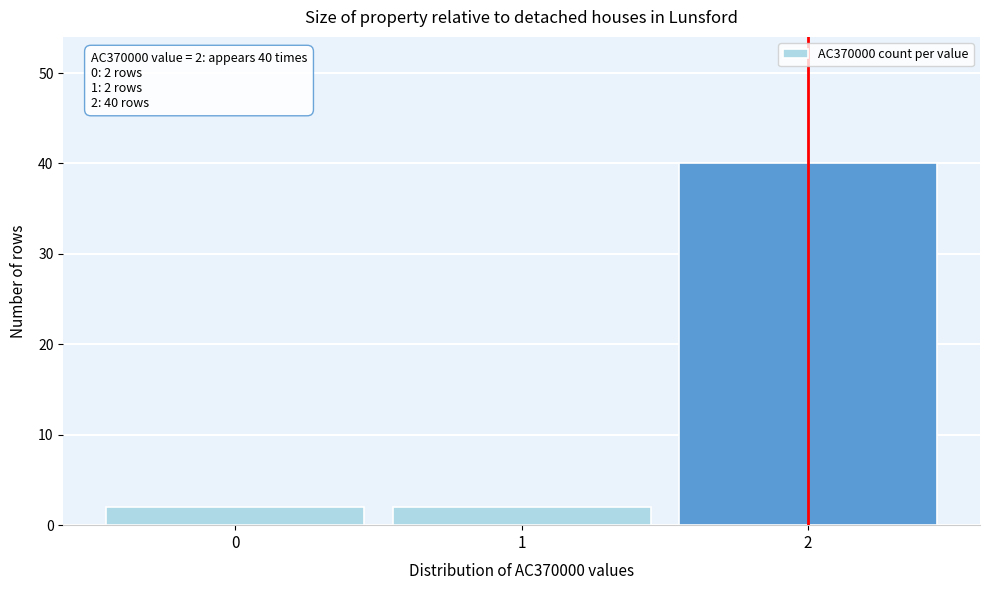

Reading right to left, list all the values displayed in this chart.

40	2	2